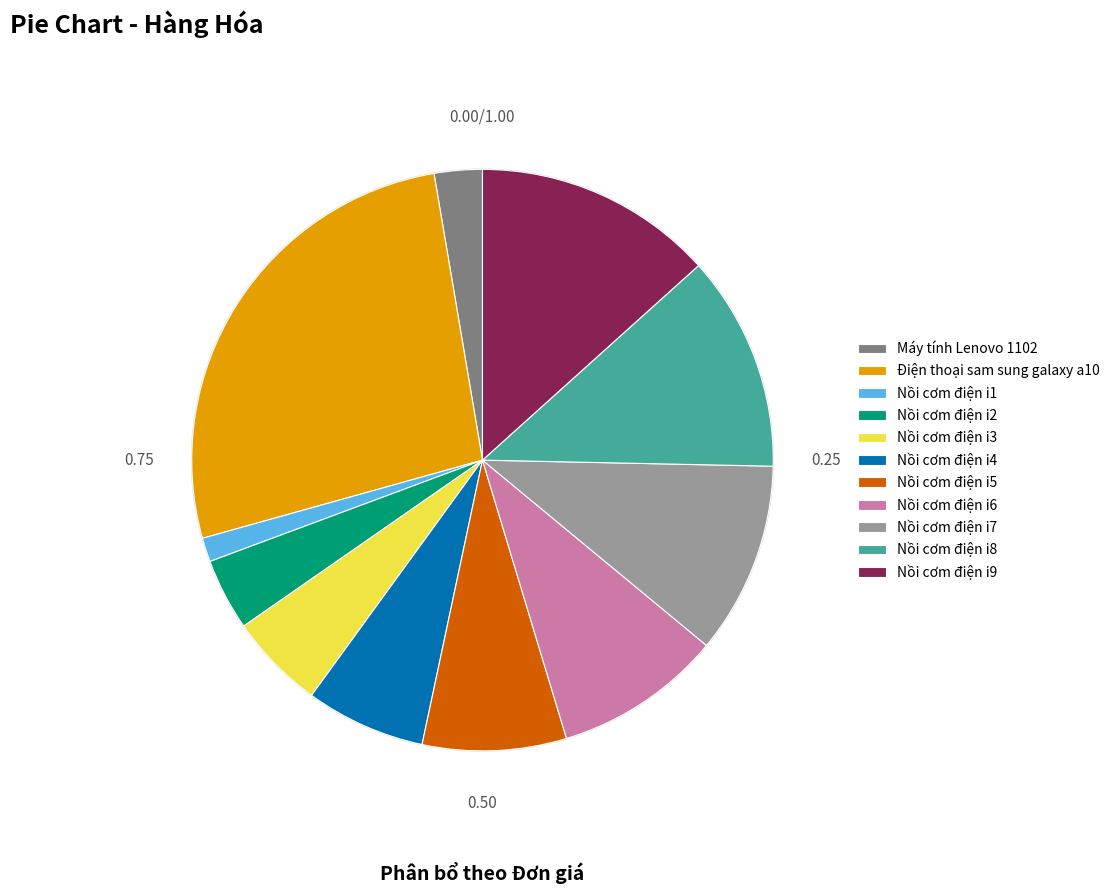

Which has a higher value, Máy tính Lenovo 1102 or Nồi cơm điện i8?

Nồi cơm điện i8